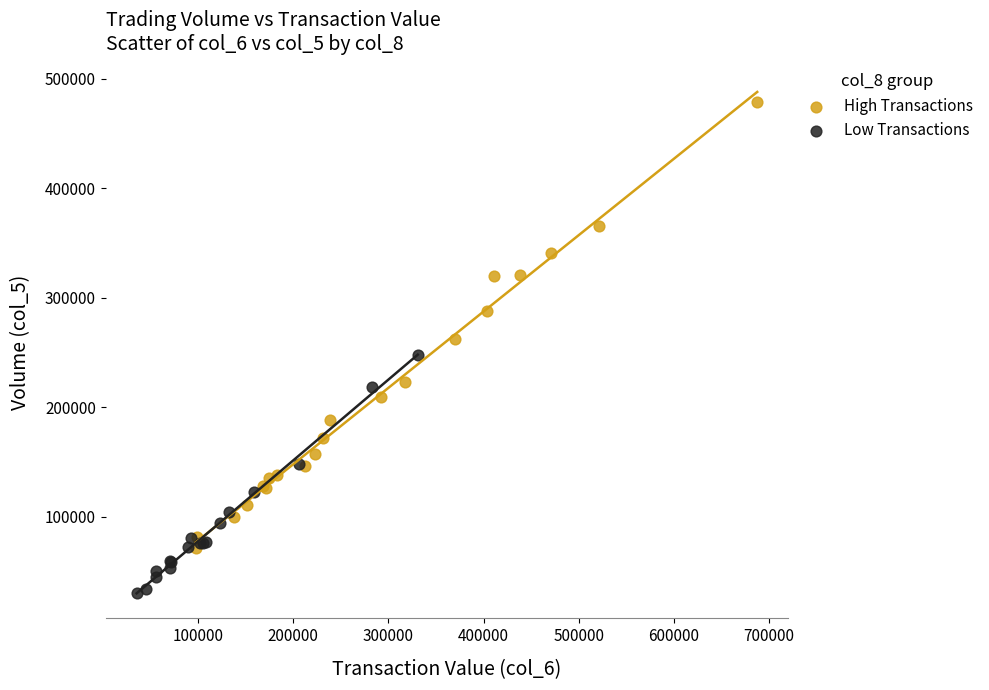

Which series reaches the minimum Y coordinate?

Low Transactions